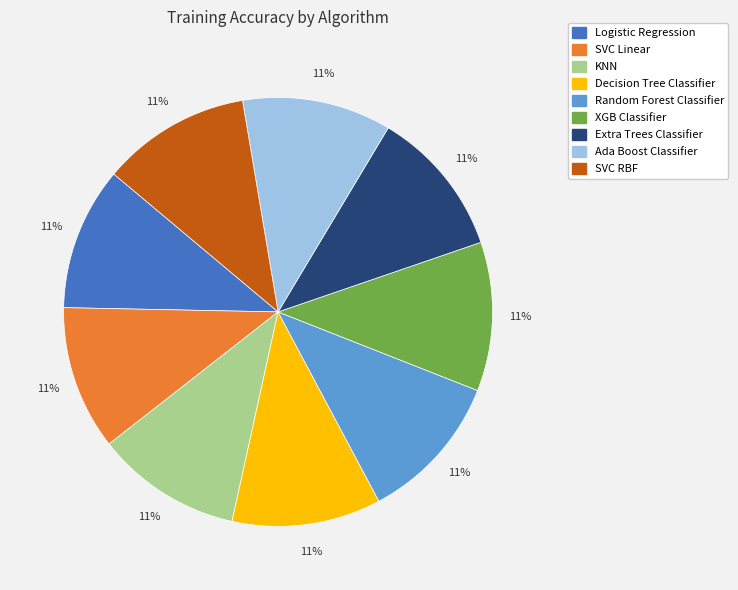

Does SVC Linear account for over 50% of the chart?

No